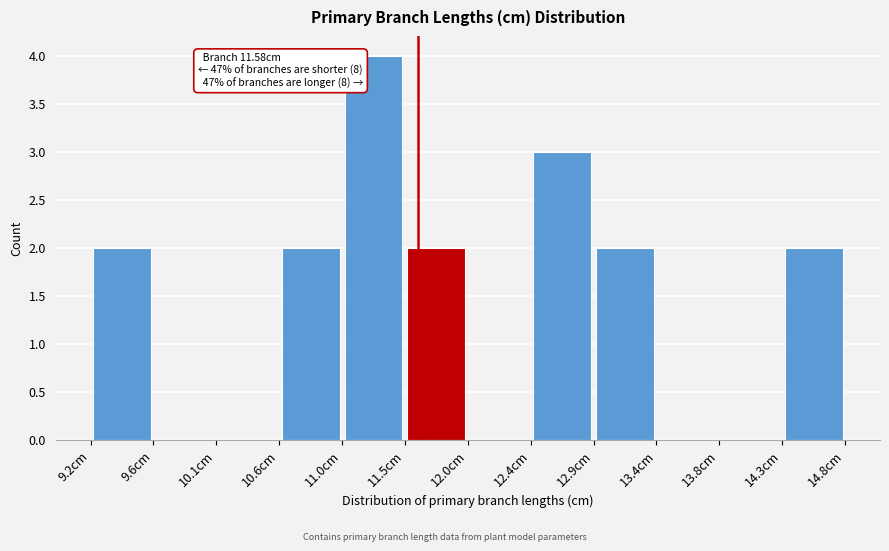

Which range on the x-axis has the tallest bar?

11.00 to 11.50